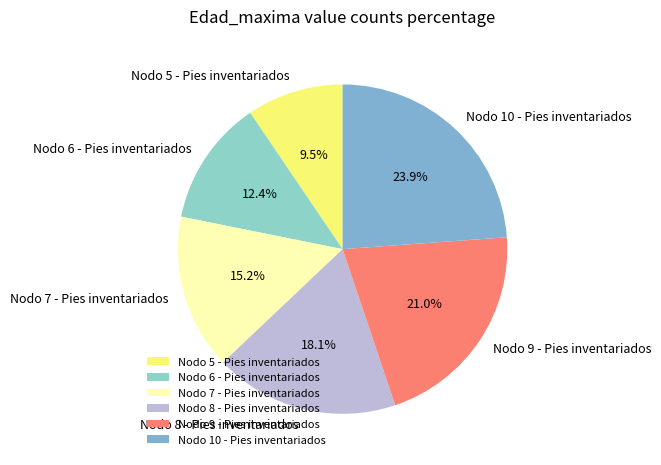

To the nearest percent, what is the difference between the largest and smallest slice percentages?

14%